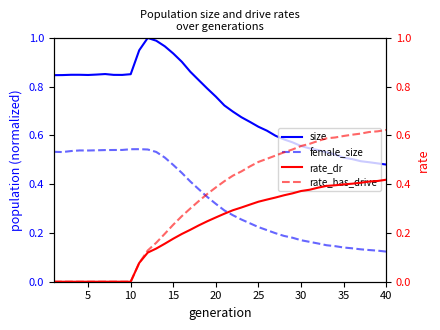

True or false: size and female_size cross at least once.

False